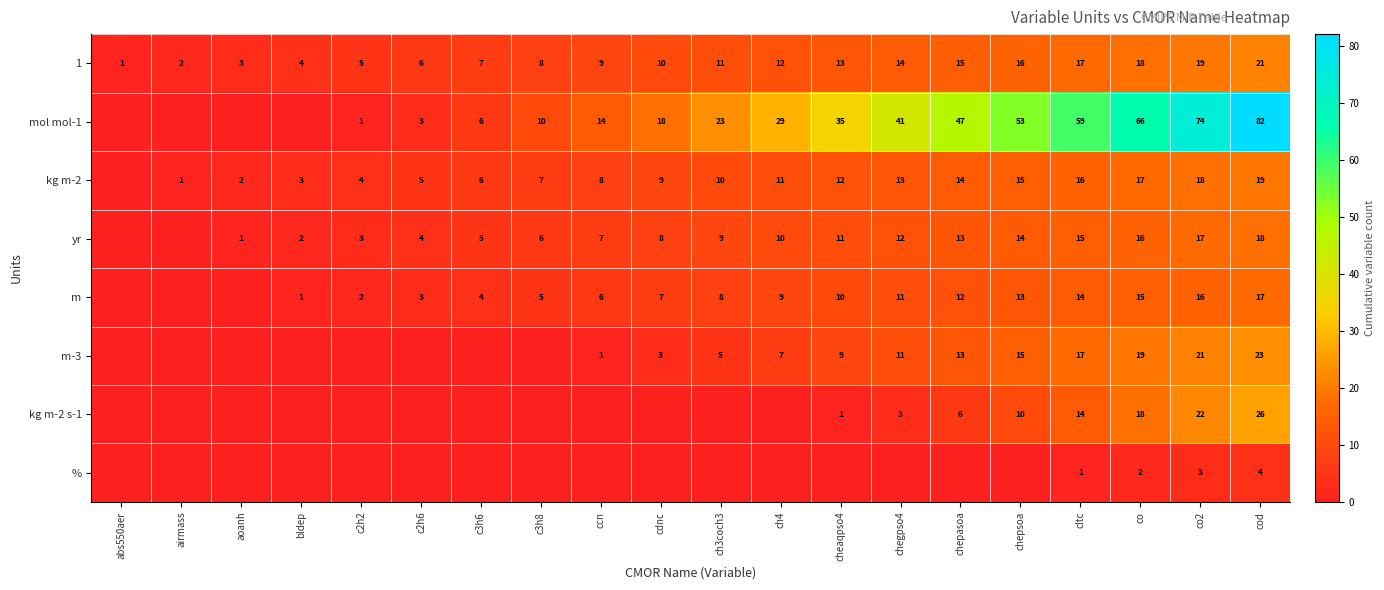

What is the difference between the maximum and minimum values in the 1 series?

20